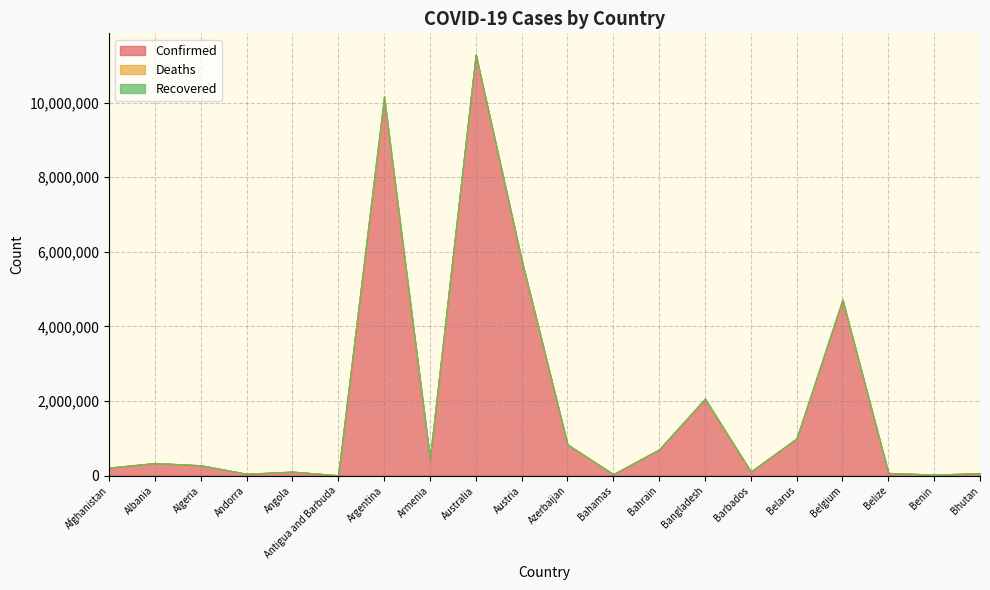

What is the value of the Confirmed point at the 11th from the left?

827780